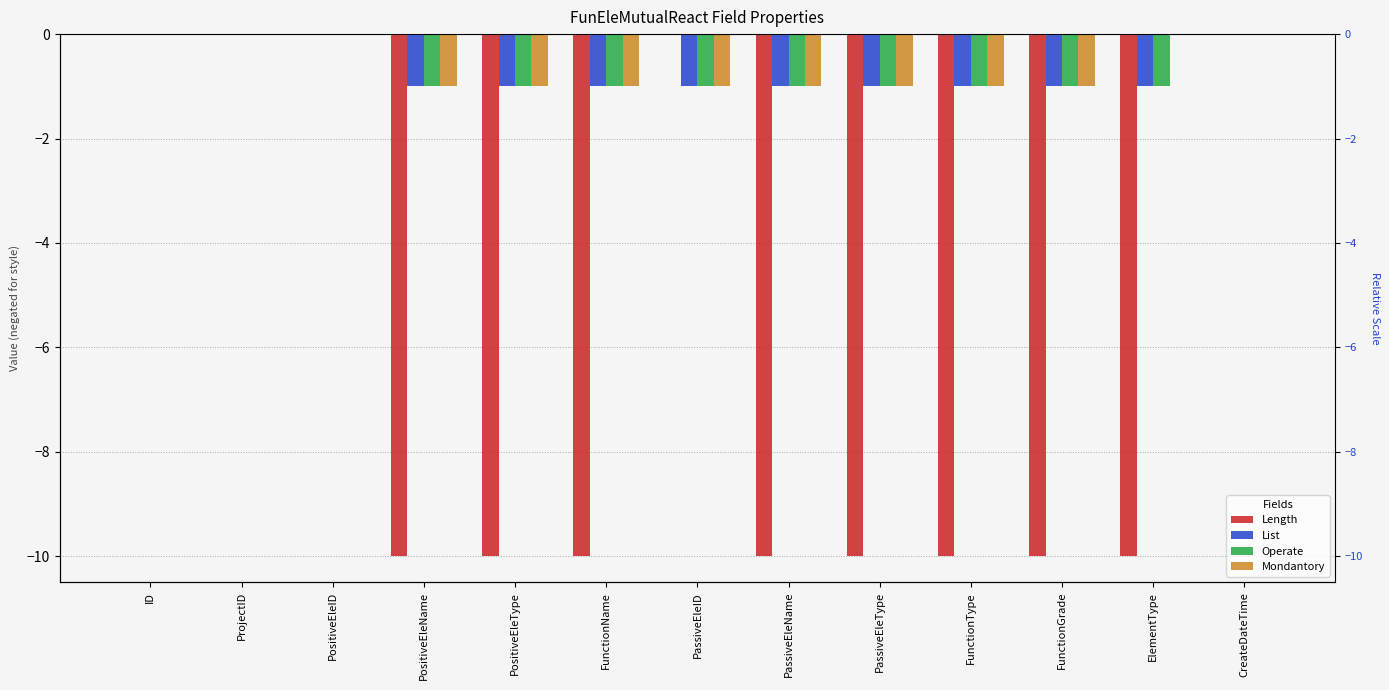

Does the chart contain any negative values?

Yes